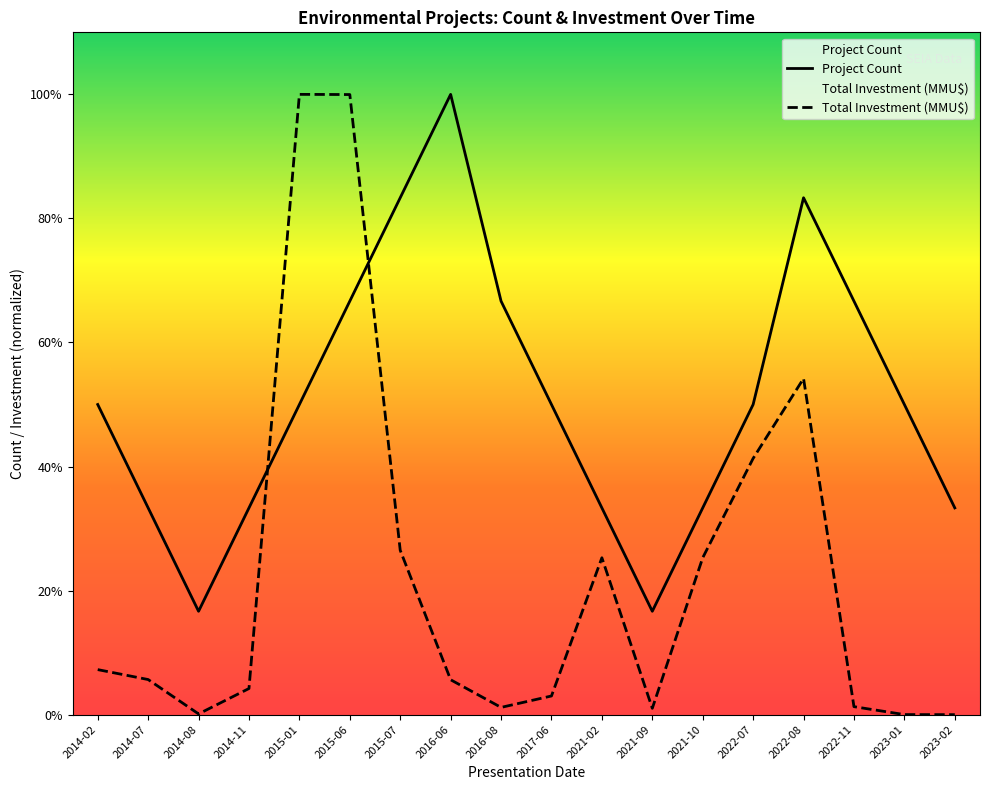

Where is Total Investment (MMU$) nearest to the value 3?

2022-08